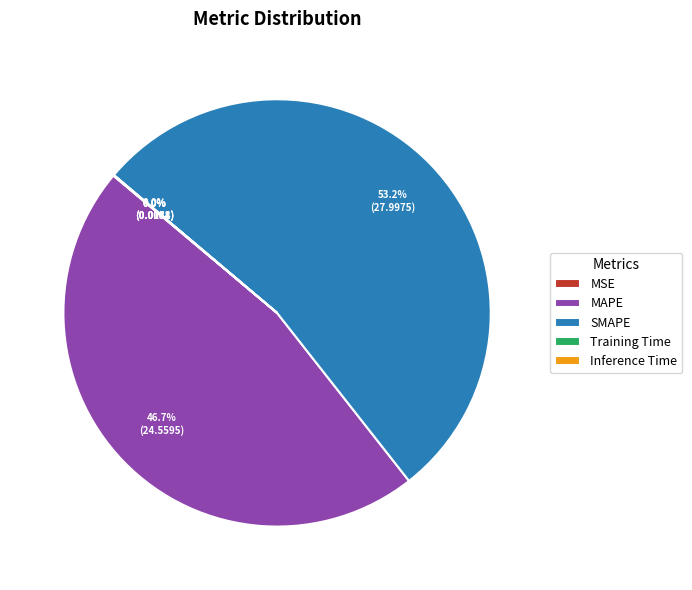

Is SMAPE the majority of the pie?

Yes